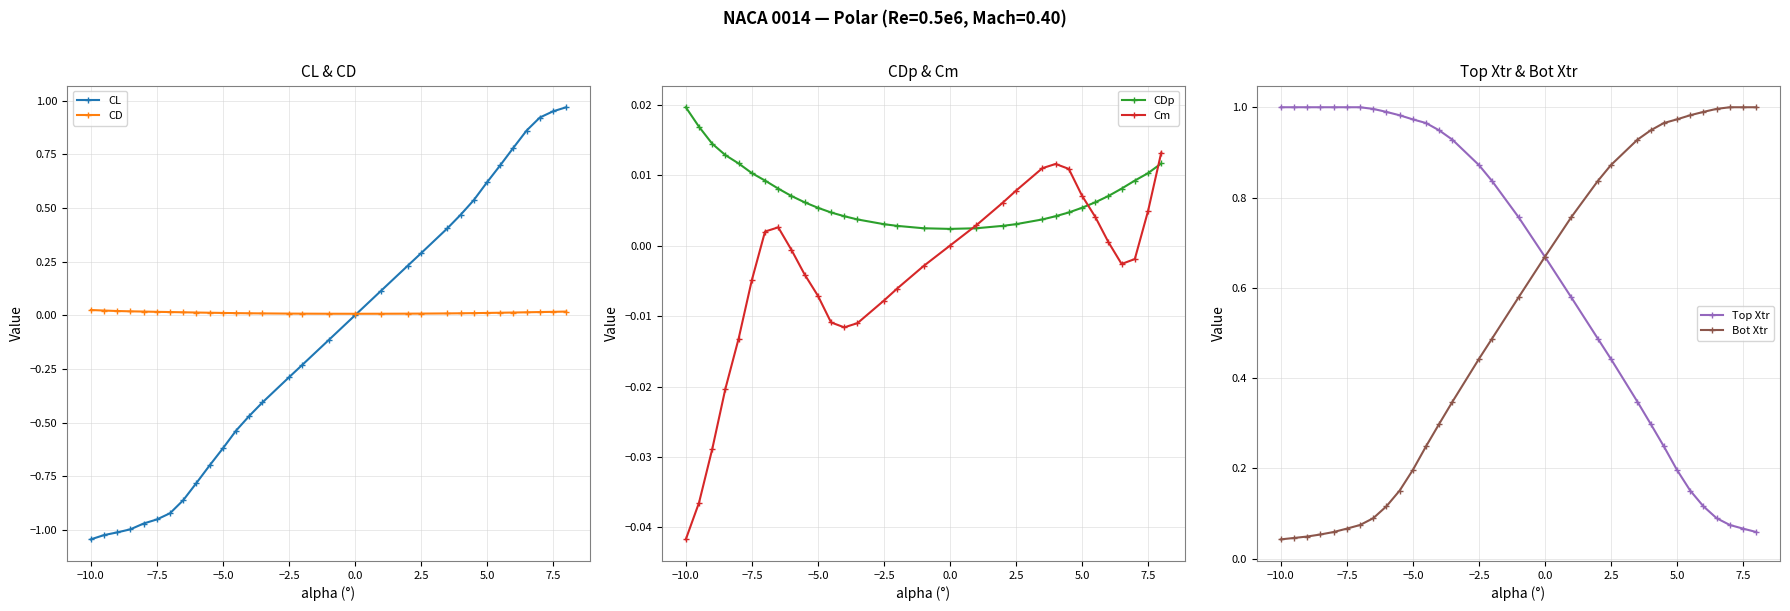

True or false: Bot Xtr and Cm cross at least once.

False